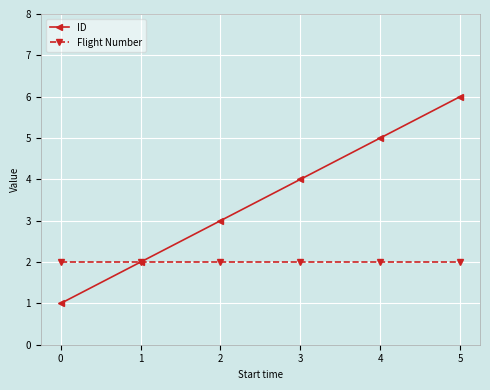

What is the value of the ID point at the 5th from the left?

5